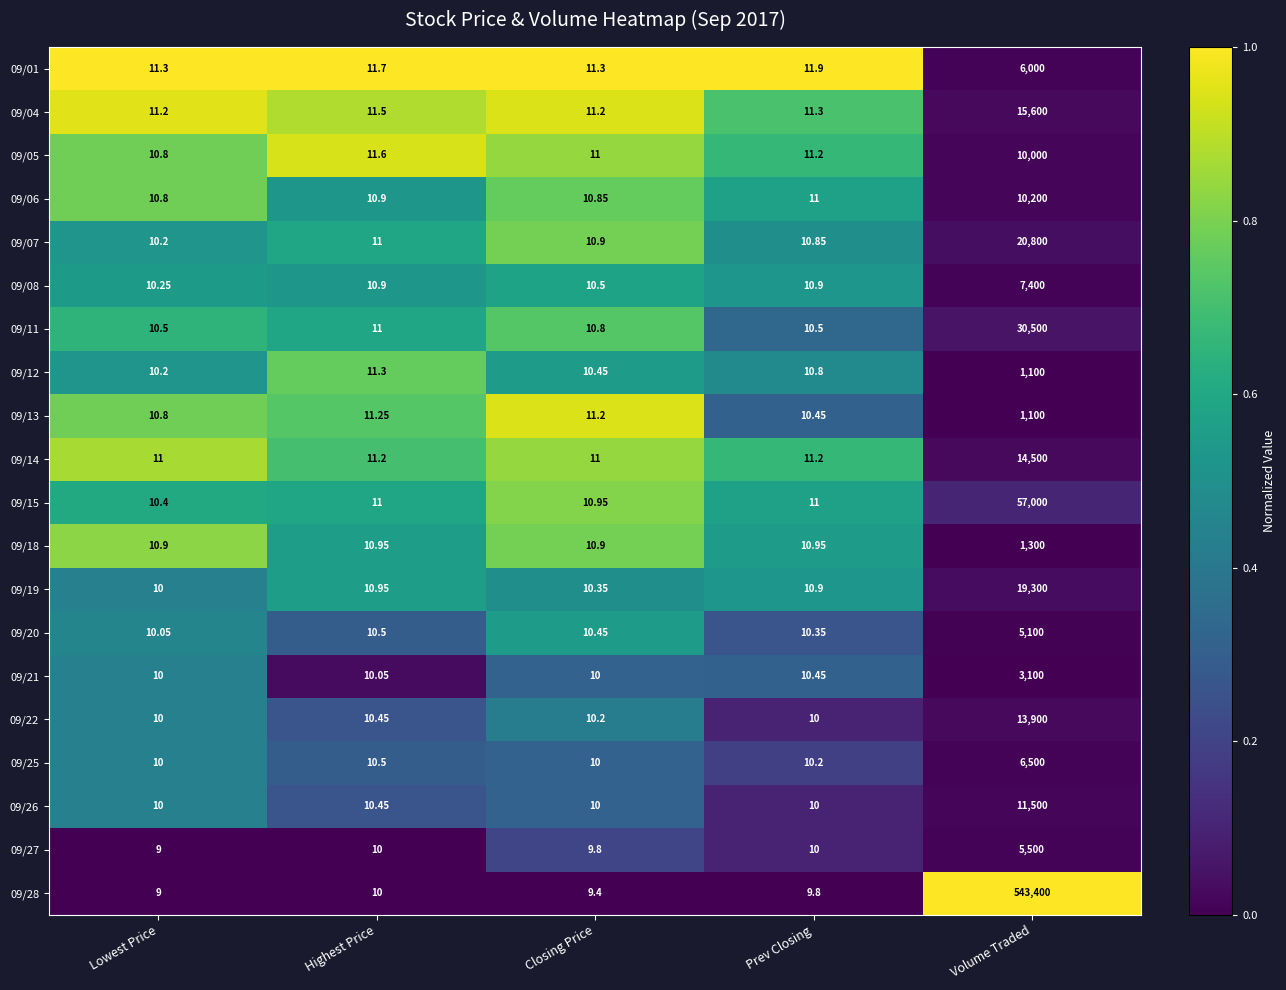

List the labels in order of 09/12 value, smallest first.

Lowest Price, Closing Price, Prev Closing, Highest Price, Volume Traded